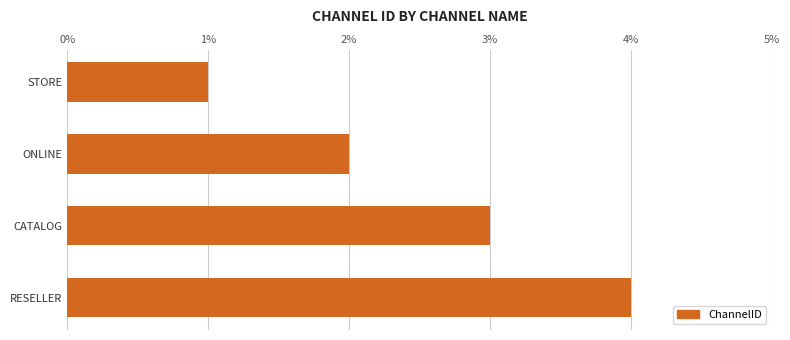

At which category does the chart reach its minimum across all series?

STORE